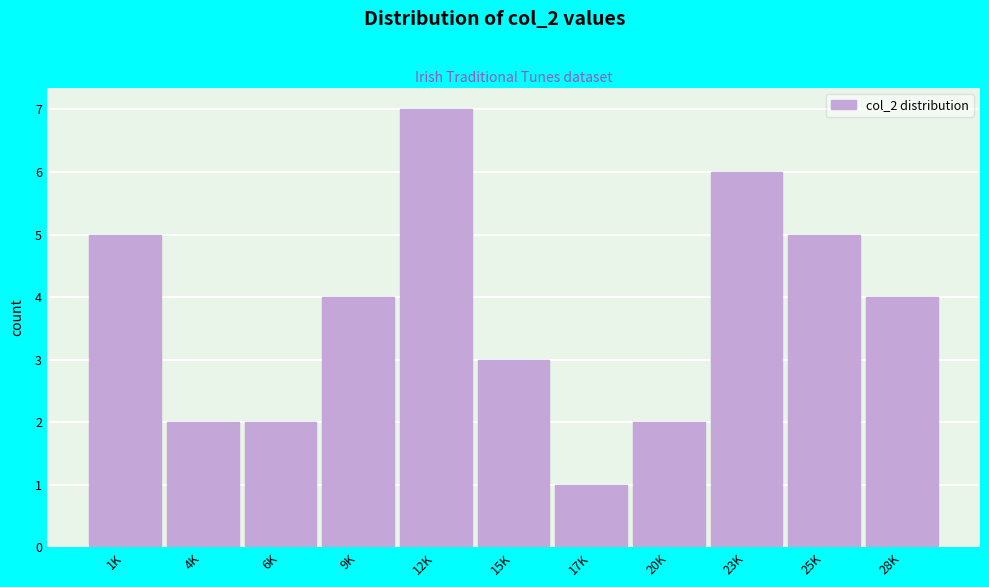

Reading left to right, what are all the values shown in this chart?

5	2	2	4	7	3	1	2	6	5	4